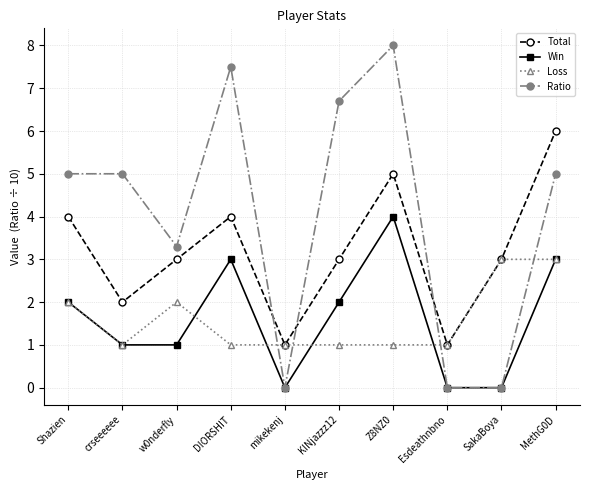

Where do Total and Ratio first cross each other?

DIORSHIT and mikekenj